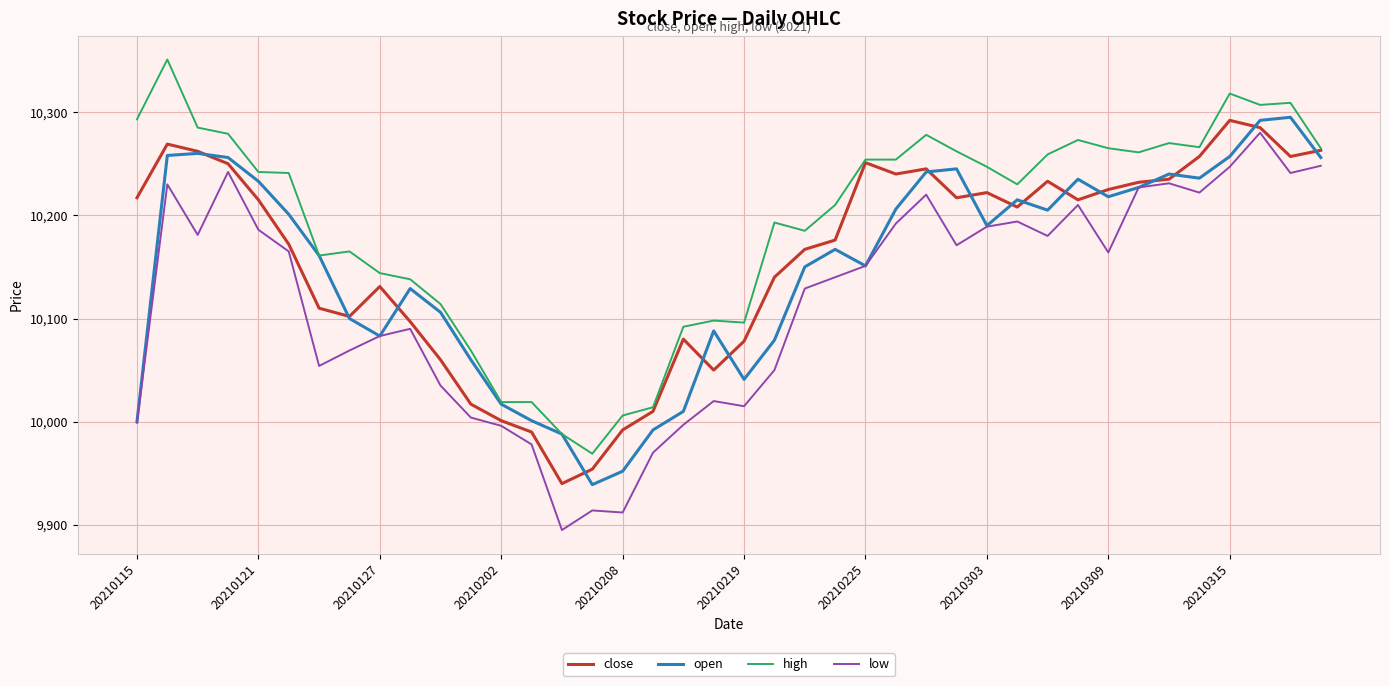

What is the highest value of the low series?

10280